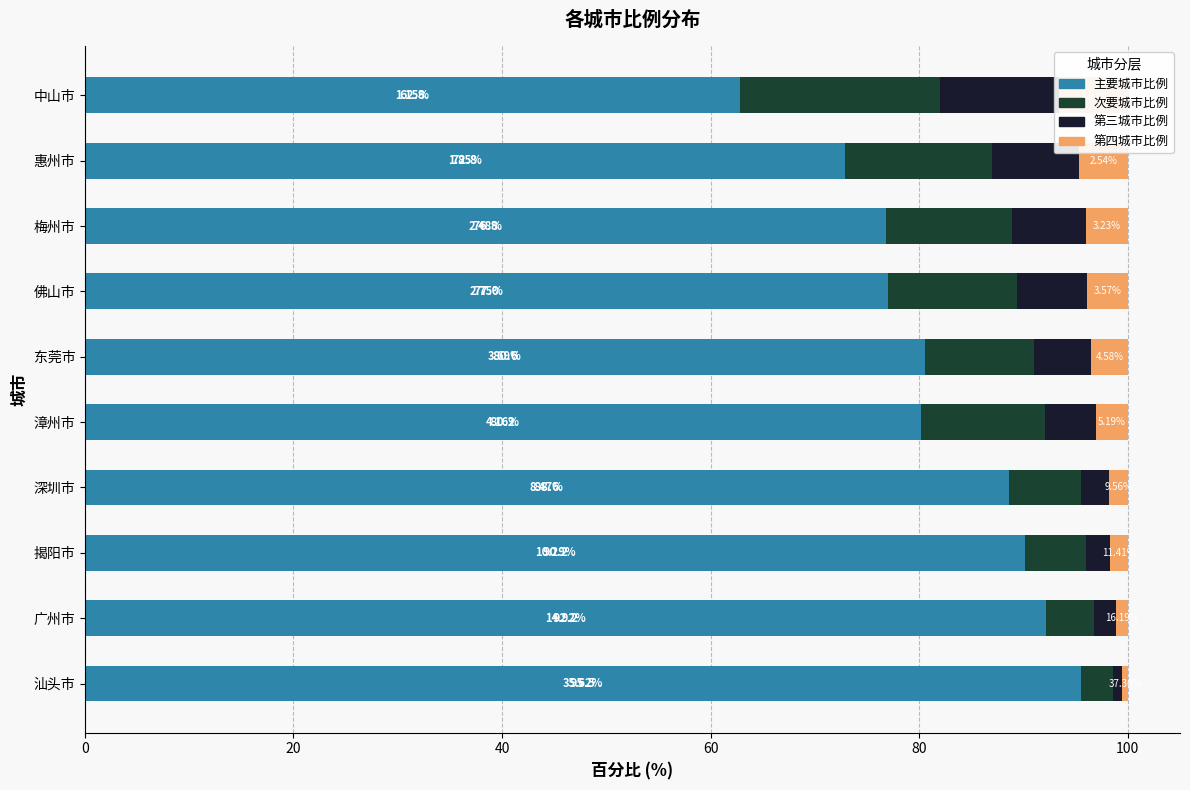

Is the value of 第四城市比例 at 广州市 greater than the value of 第三城市比例 at 中山市?

No